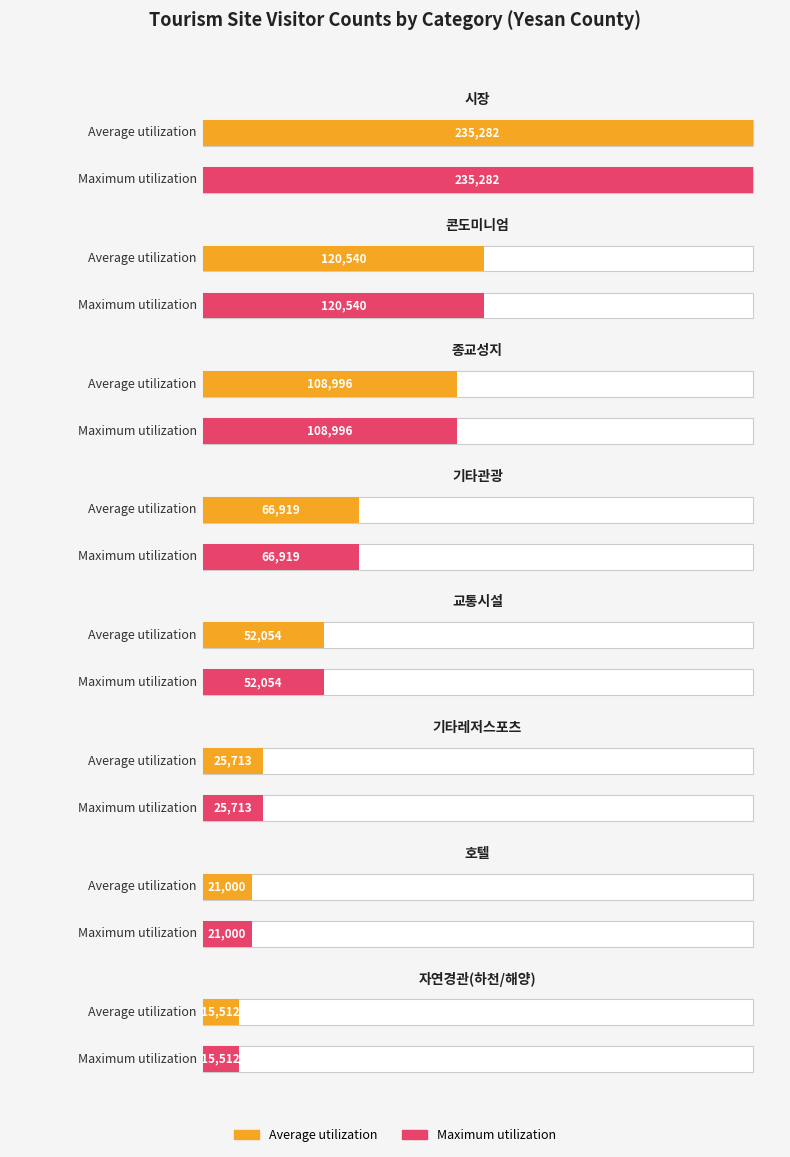

What is the value of the Maximum utilization bar at the 2nd from the left?

120540